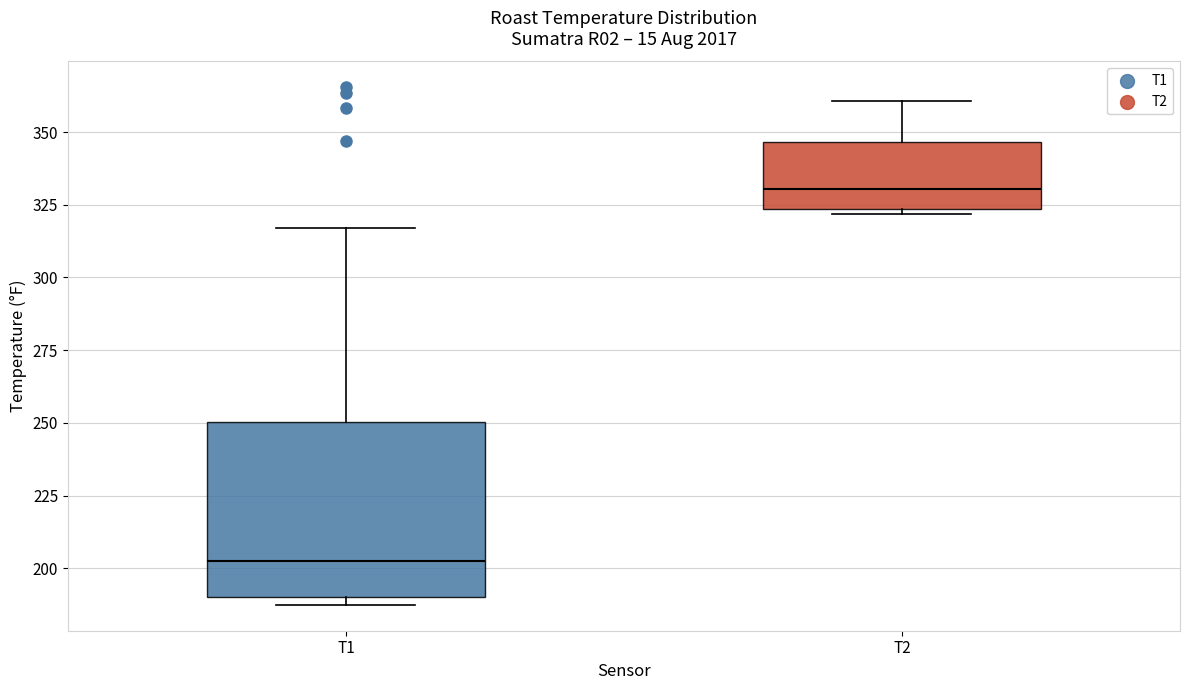

Reading left to right, transcribe this box plot: for each box, give where its median line is, the range the box spans, and where its two whiskers end, as read against the y-axis. The values are not printed on the chart, so give them approximately, as read against the axis.

T1: median 200, box 190 to 250, whiskers 185 to 315
T2: median 330, box 325 to 345, whiskers 320 to 360